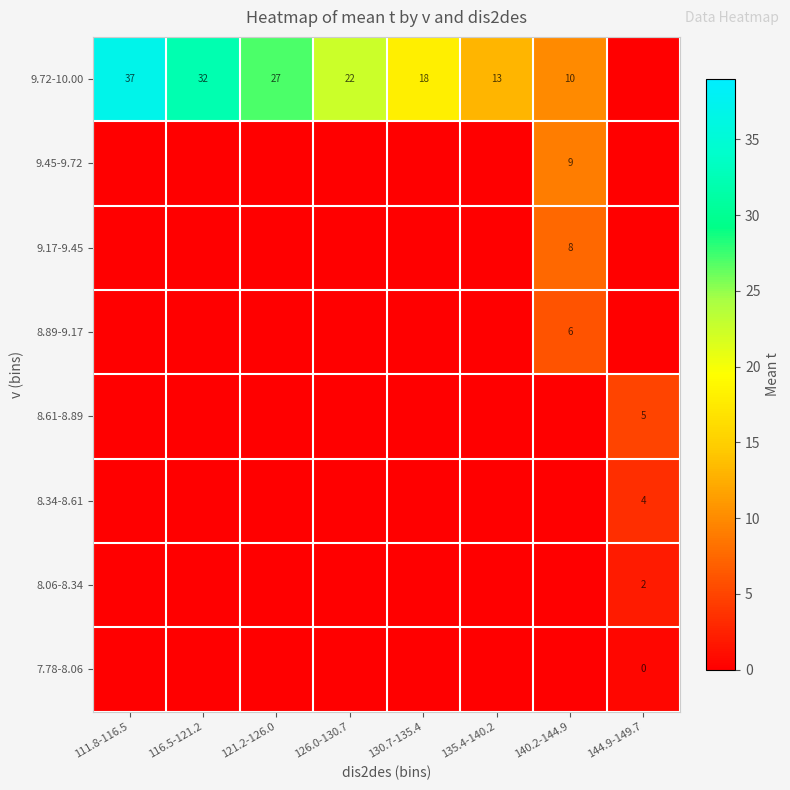

Is it true that 9.72-10.00 equals 18 at 130.7-135.4?

True